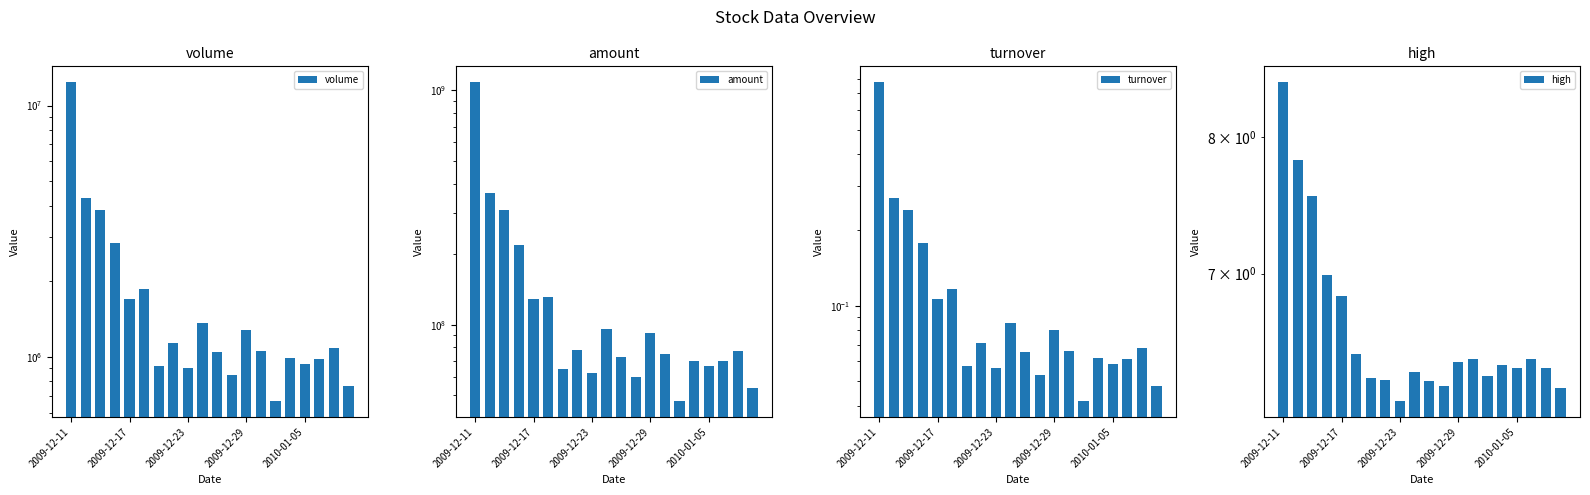

Reading left to right, extract all data points from this chart.

volume: 12372149.0	4291609.0	3843678.0	2851557.0	1702335.0	1856654.0	919418.0	1138989.0	906497.0	1360666.0	1047606.0	850500.0	1281020.0	1052058.0	668106.0	987079.0	937632.0	979942.0	1089964.0	768979.0
amount: 1083598208.0	366192448.0	309657984.0	218126800.0	128594904.0	130919928.0	64925352.0	78300680.0	62137300.0	95406376.0	73070152.0	59637912.0	91750464.0	74889032.0	47244972.0	70326320.0	66816652.0	70310288.0	77095720.0	53657036.0
turnover: 0.8	0.3	0.2	0.2	0.1	0.1	0.1	0.1	0.1	0.1	0.1	0.1	0.1	0.1	0.0	0.1	0.1	0.1	0.1	0.0
high: 8.4	7.8	7.5	7.0	6.8	6.5	6.3	6.3	6.2	6.4	6.3	6.3	6.4	6.4	6.3	6.4	6.4	6.4	6.4	6.3